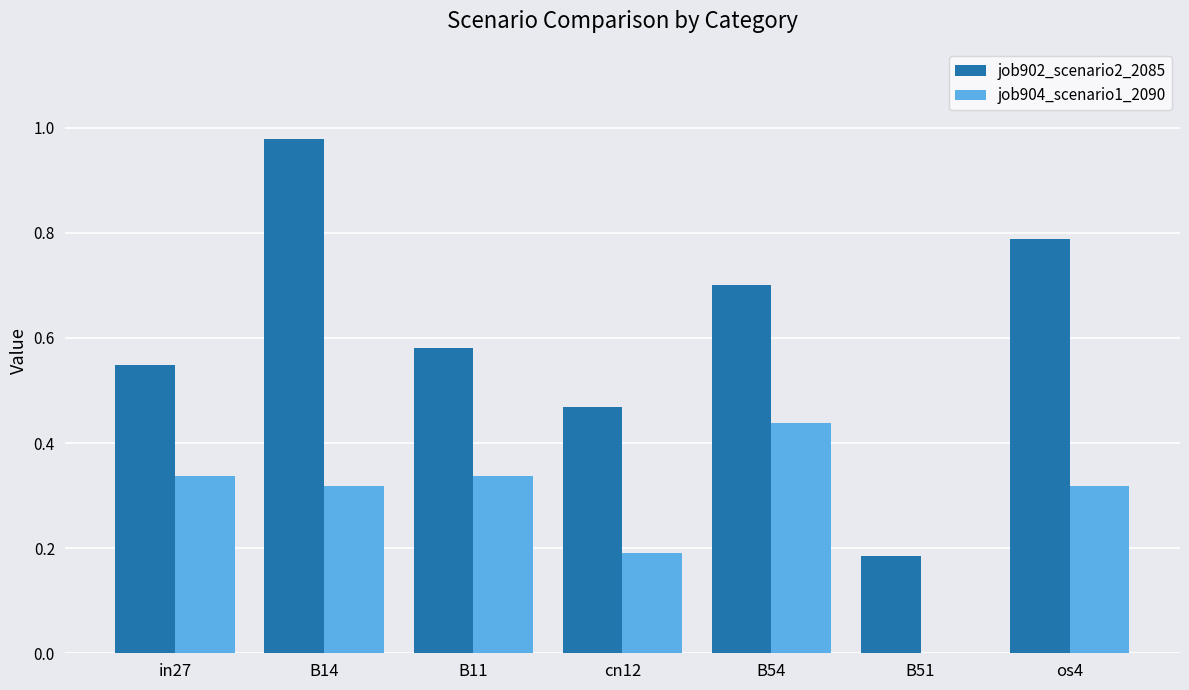

At which label does job902_scenario2_2085 reach its peak?

B14